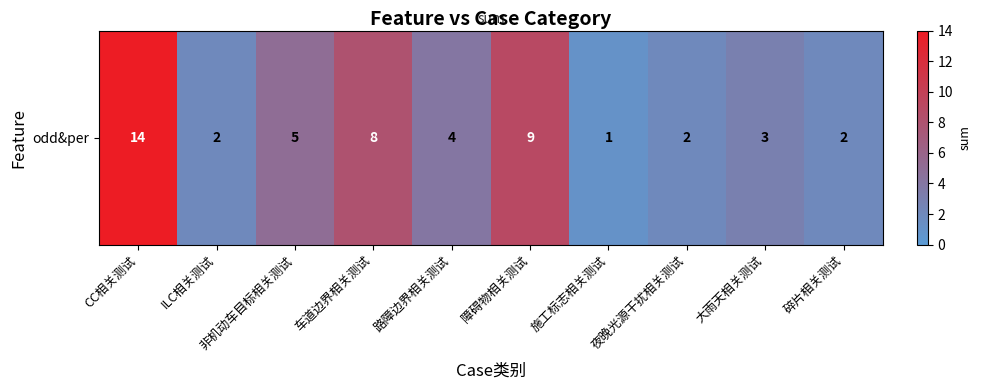

Reading right to left, extract all data points from this chart.

2	3	2	1	9	4	8	5	2	14